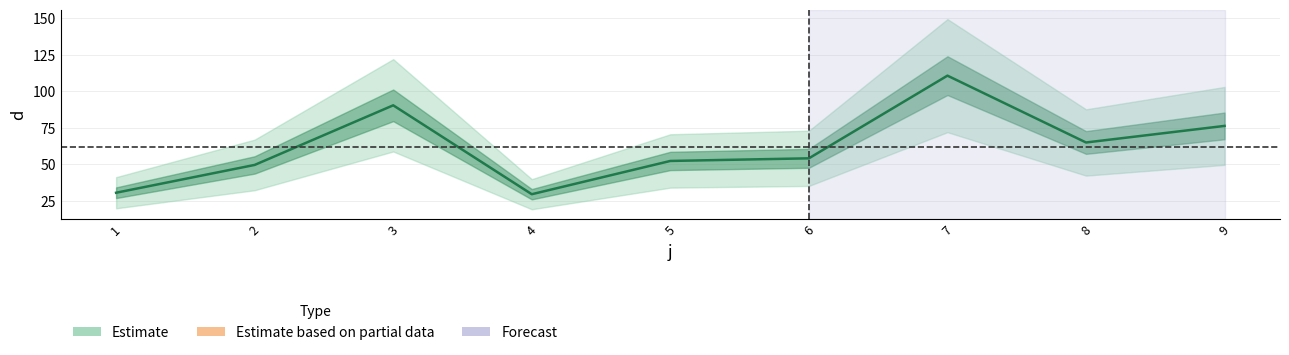

Which category has the highest value across all series?

7